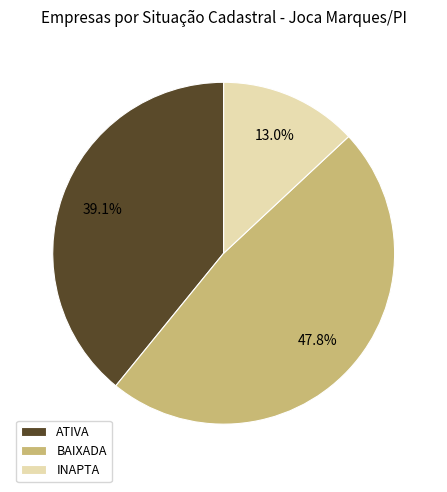

The INAPTA slice represents 13% of the pie. True or false?

True